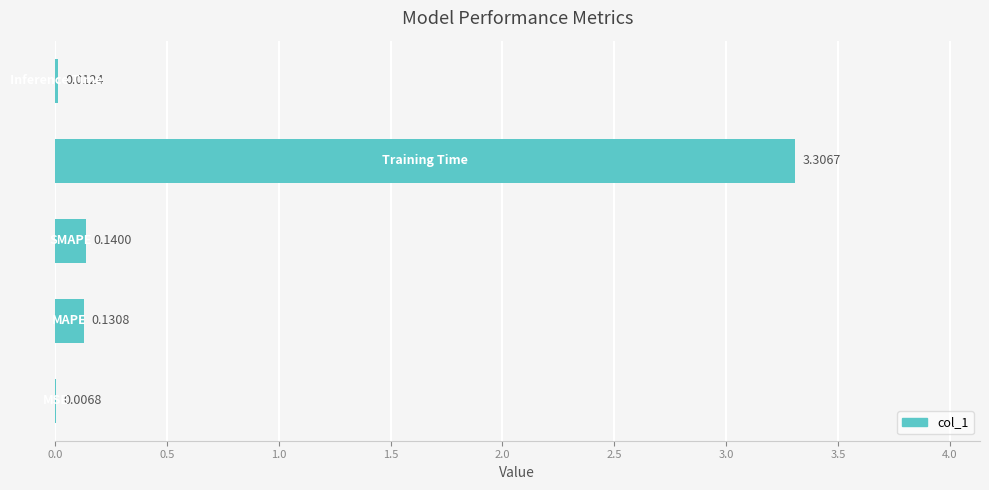

What is the sum of all values?

3.6